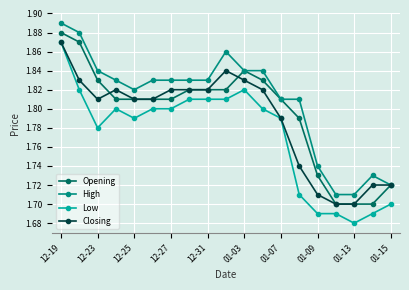

List the series in order of their overall mean, lowest first.

Low, Closing, Opening, High